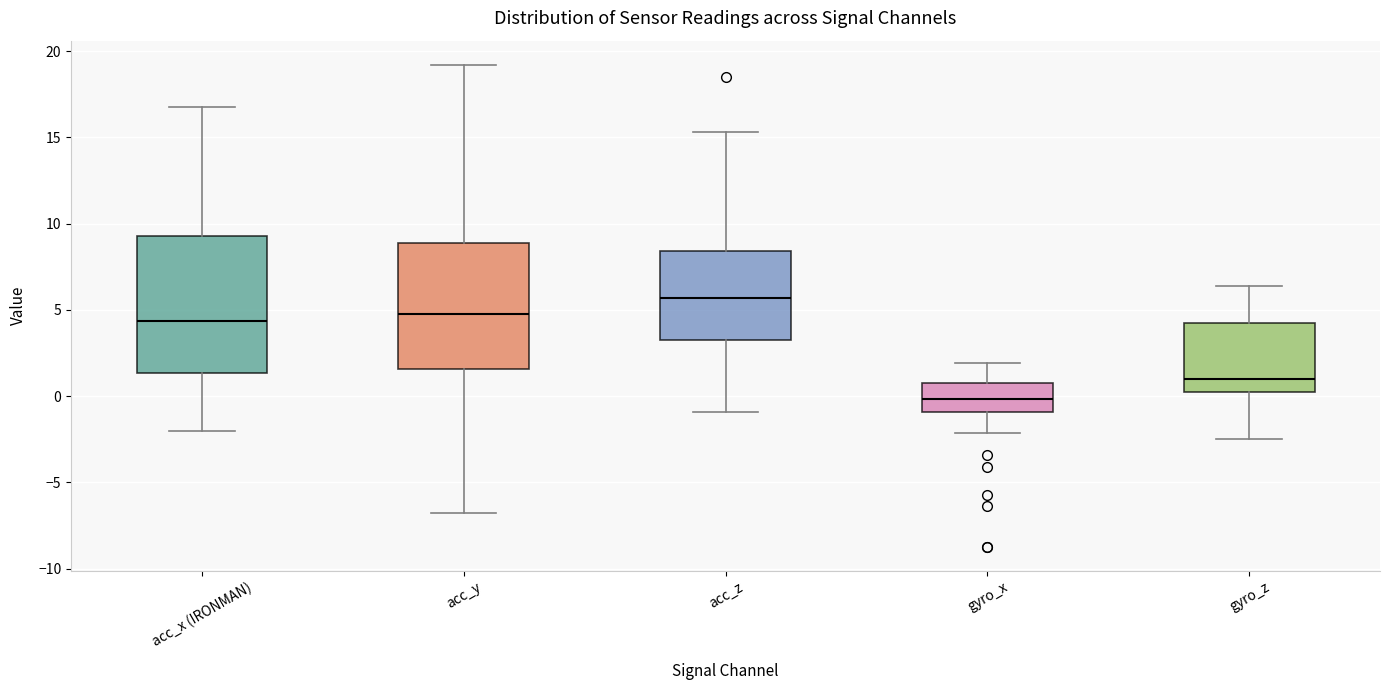

Where does the lower whisker of the box for gyro_x end on the y-axis? The values are not printed on the chart, so give them approximately, as read against the axis.

-2.0